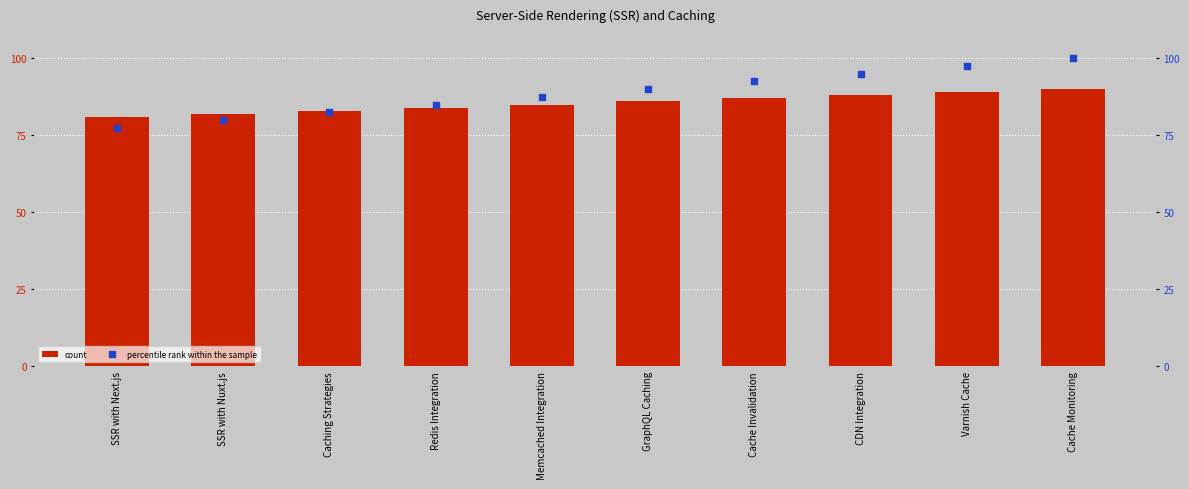

What are all the series names shown in the legend?

count, percentile rank within the sample